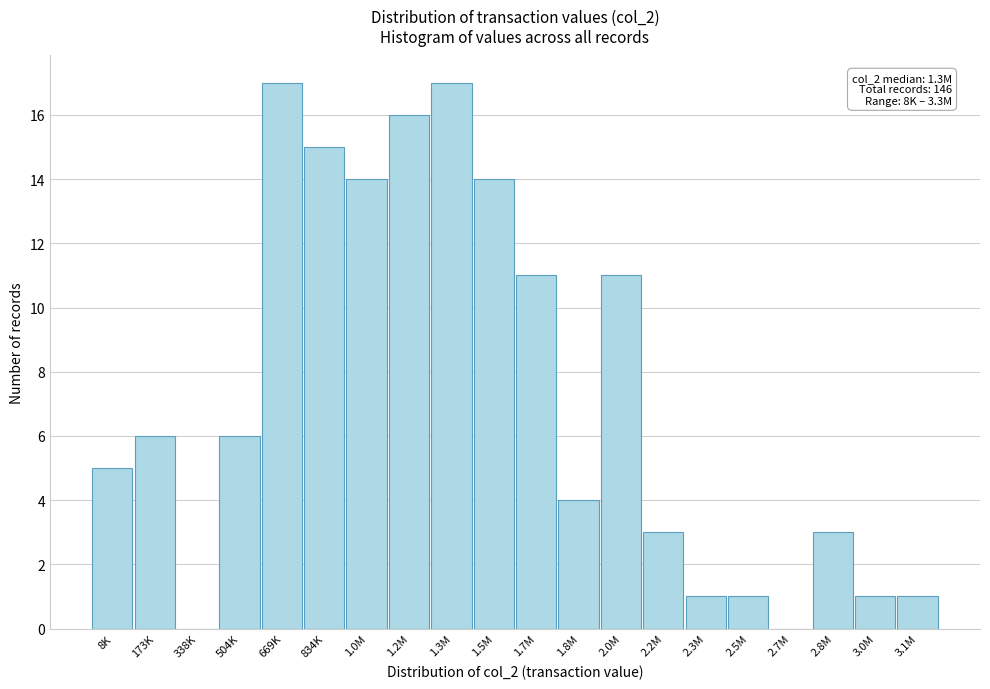

Reading left to right, extract all data points from this chart.

8K=5	173K=6	338K=0	504K=6	669K=17	834K=15	1.0M=14	1.2M=16	1.3M=17	1.5M=14	1.7M=11	1.8M=4	2.0M=11	2.2M=3	2.3M=1	2.5M=1	2.7M=0	2.8M=3	3.0M=1	3.1M=1